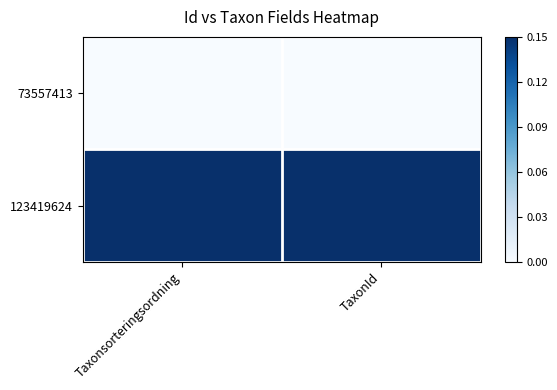

Rank the series by their average value, from lowest to highest.

73557413, 123419624